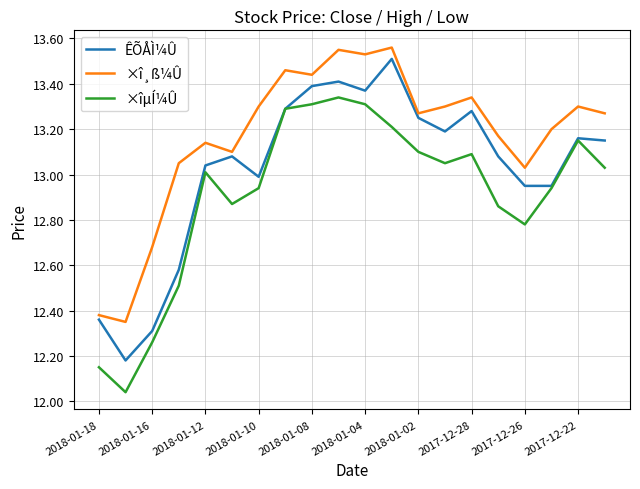

True or false: ×î¸ß¼Û and ×îµÍ¼Û cross at least once.

False